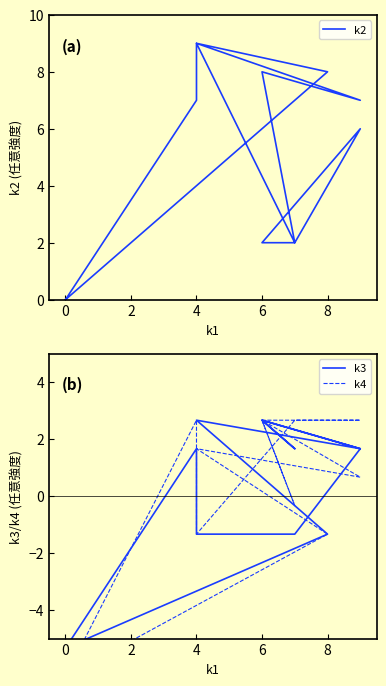

How many lines are shown in the chart?

3